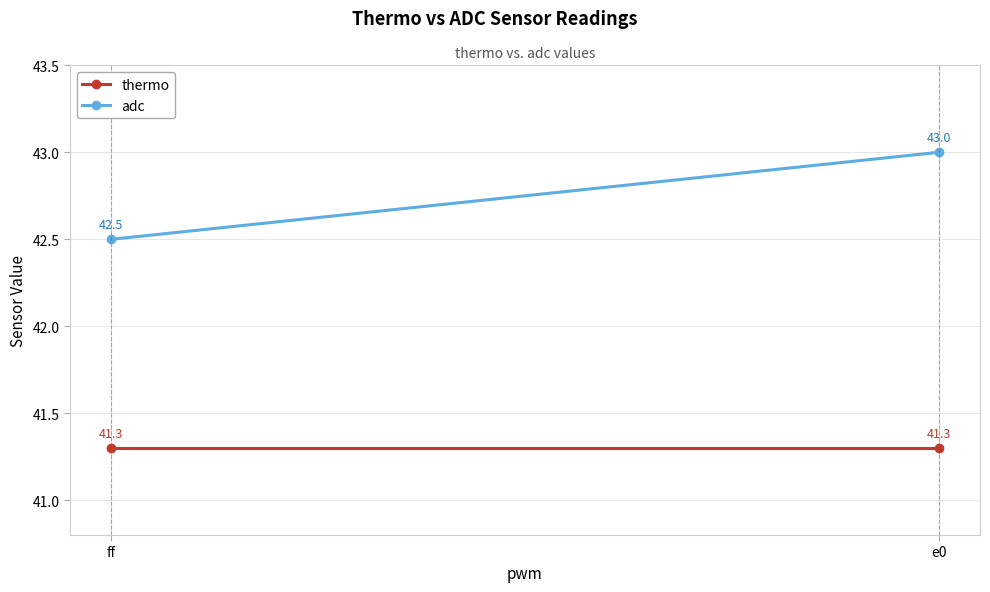

What is the value of the adc point at the 1st from the left?

42.5